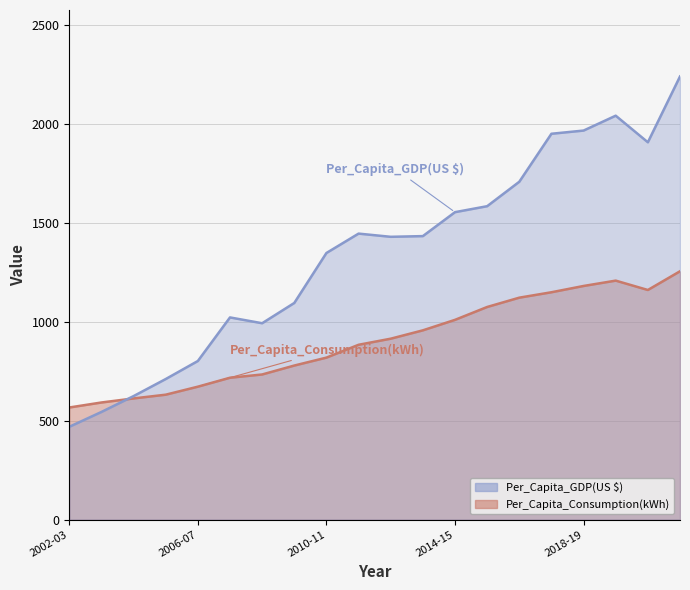

What are all the series names shown in the legend?

Per_Capita_Consumption(kWh), Per_Capita_GDP(US $)